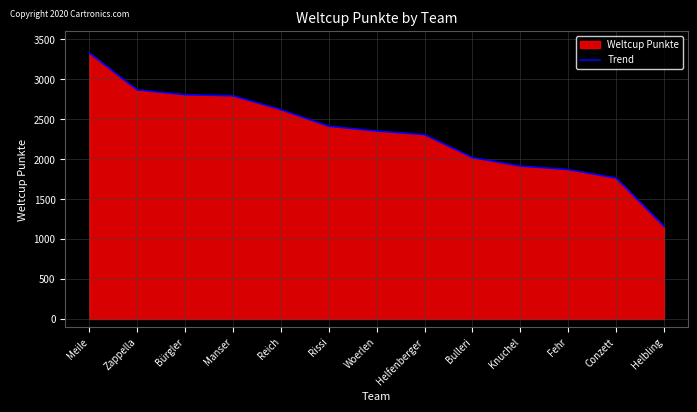

True or false: there are more than 1 points higher than both neighbors.

False